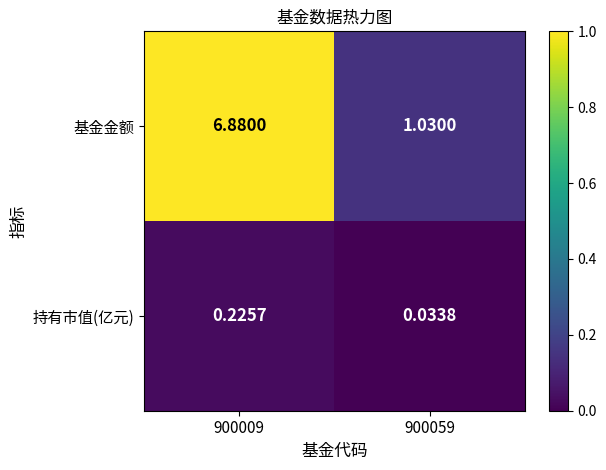

List the series in order of their peak value, lowest first.

持有市值(亿元), 基金金额